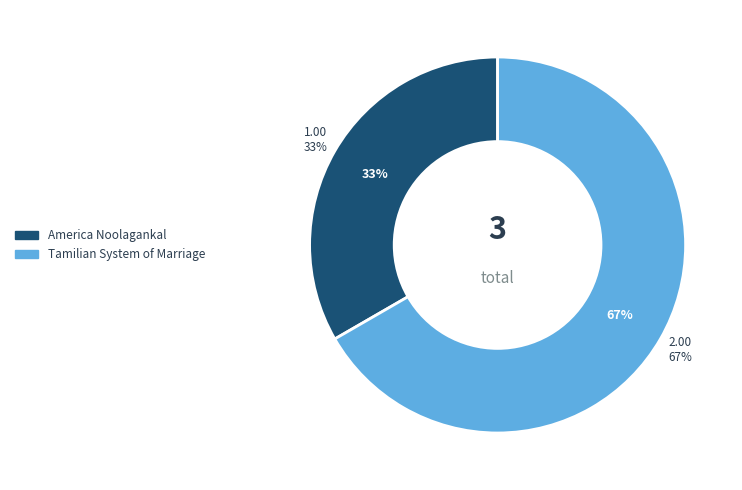

True or false: America Noolagankal accounts for 27% of the total.

False